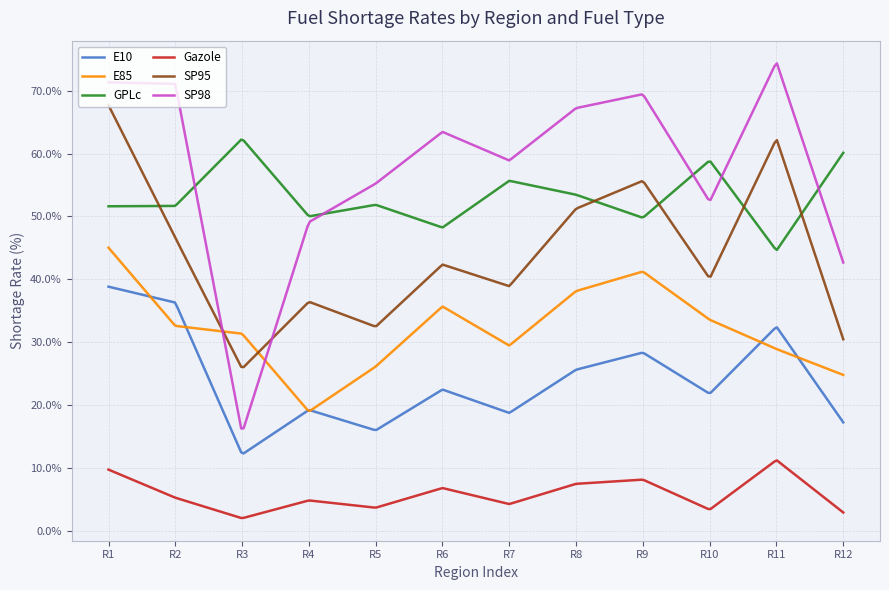

Which series has the widest spread of values?

SP98